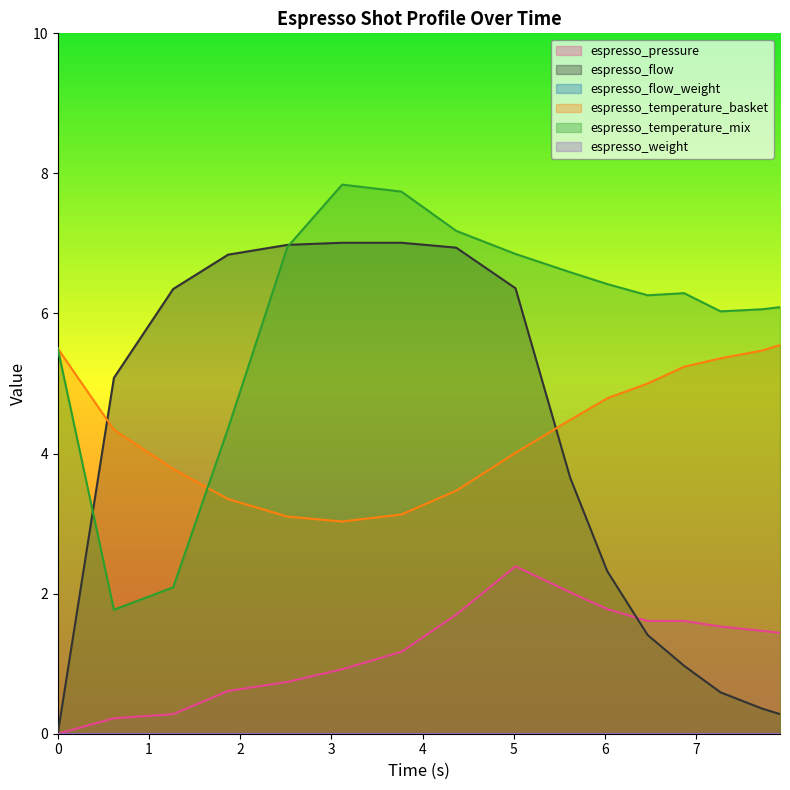

Reading right to left, extract all data points from this chart.

espresso_pressure: 7.916=1.4	7.717=1.5	7.265=1.5	6.865=1.6	6.465=1.6	6.023=1.8	5.615=2.0	5.017=2.4	4.367=1.7	3.767=1.2	3.117=0.9	2.517=0.7	1.867=0.6	1.265=0.3	0.615=0.2	0.0=0.0
espresso_flow: 7.916=0.3	7.717=0.4	7.265=0.6	6.865=1.0	6.465=1.4	6.023=2.3	5.615=3.7	5.017=6.4	4.367=6.9	3.767=7.0	3.117=7.0	2.517=7.0	1.867=6.8	1.265=6.3	0.615=5.1	0.0=0.0
espresso_temperature_basket: 7.916=5.5	7.717=5.5	7.265=5.4	6.865=5.2	6.465=5.0	6.023=4.8	5.615=4.5	5.017=4.0	4.367=3.5	3.767=3.1	3.117=3.0	2.517=3.1	1.867=3.3	1.265=3.8	0.615=4.3	0.0=5.5
espresso_temperature_mix: 7.916=6.1	7.717=6.1	7.265=6.0	6.865=6.3	6.465=6.3	6.023=6.4	5.615=6.6	5.017=6.8	4.367=7.2	3.767=7.7	3.117=7.8	2.517=7.0	1.867=4.4	1.265=2.1	0.615=1.8	0.0=5.5